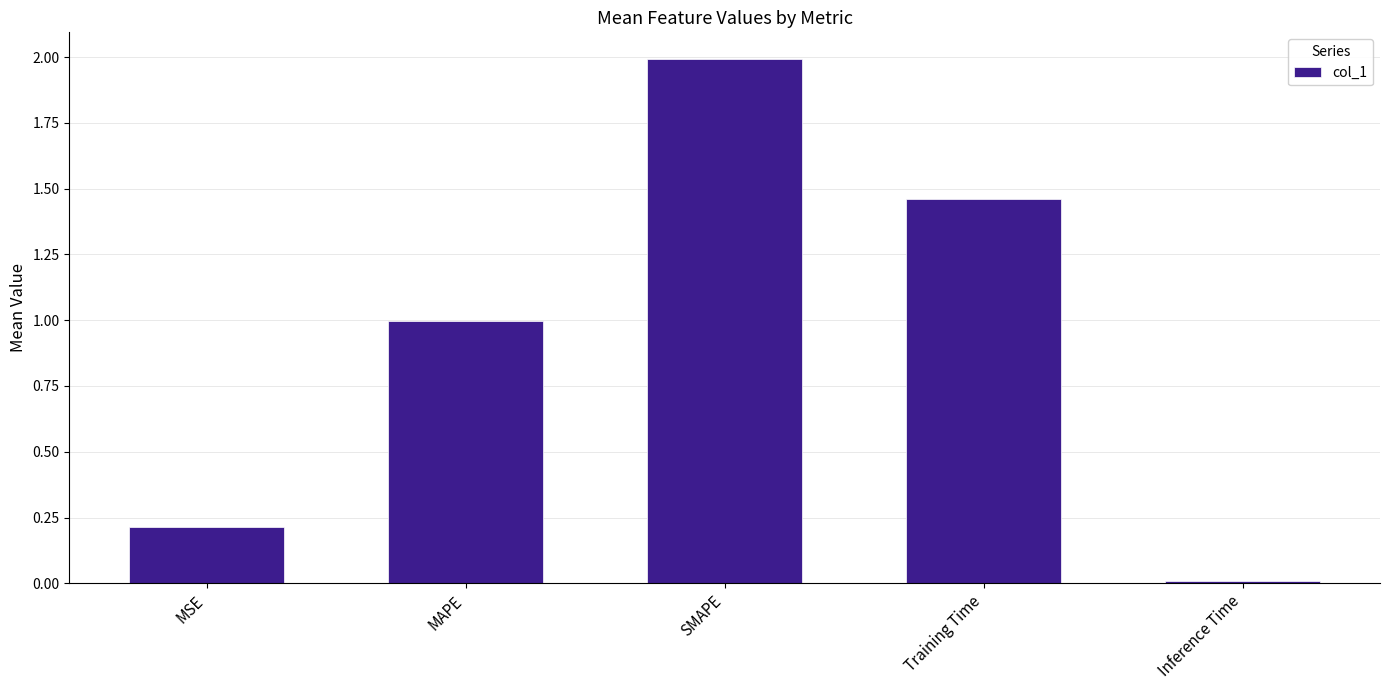

What is the maximum value shown in the chart?

2.0